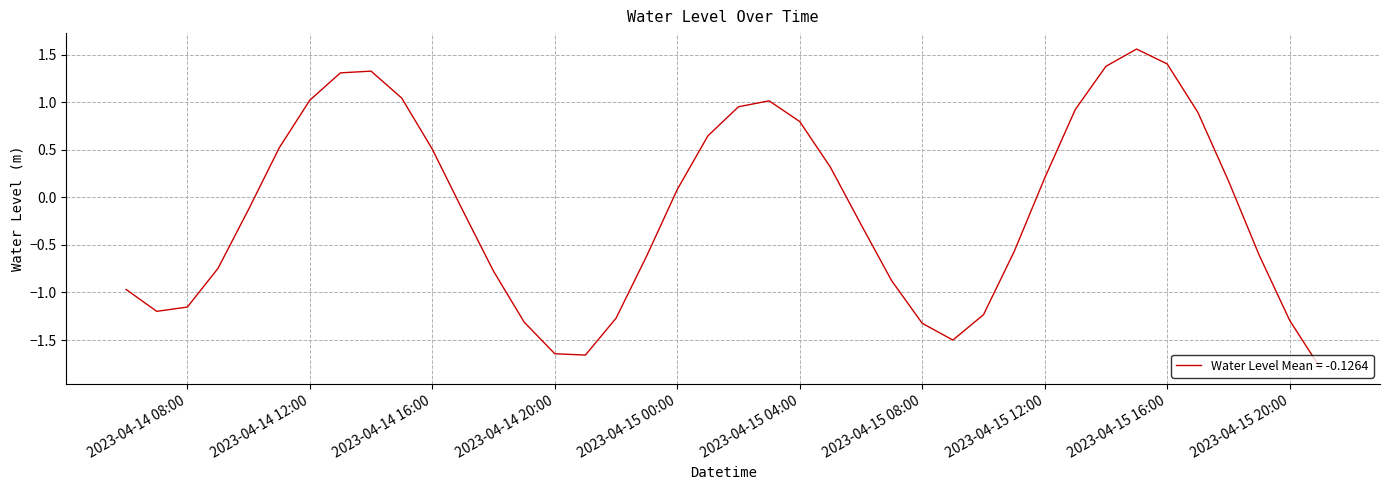

What is the difference between the maximum and minimum values?

3.4